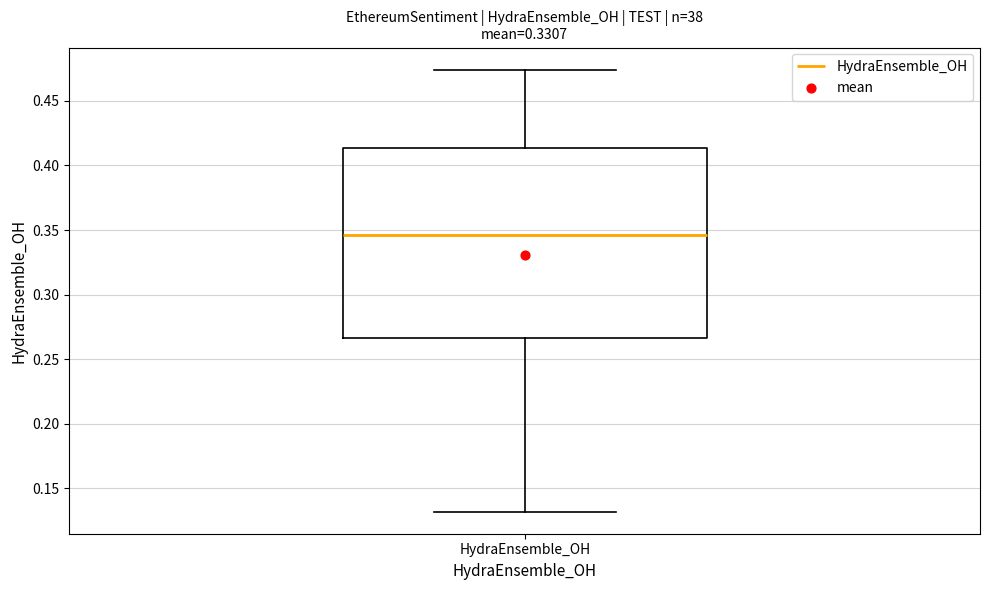

Where is the upper edge of the box for HydraEnsemble_OH on the y-axis? The values are not printed on the chart, so give them approximately, as read against the axis.

0.415